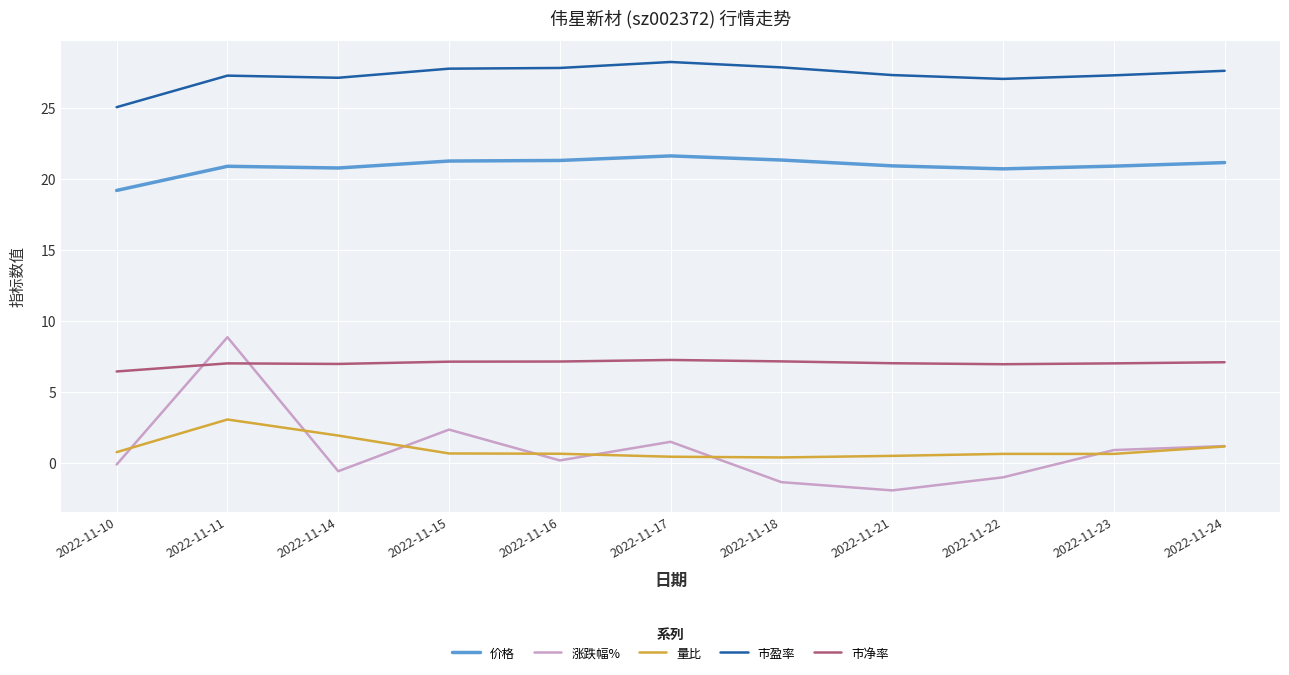

Which series has the largest total across all categories?

市盈率